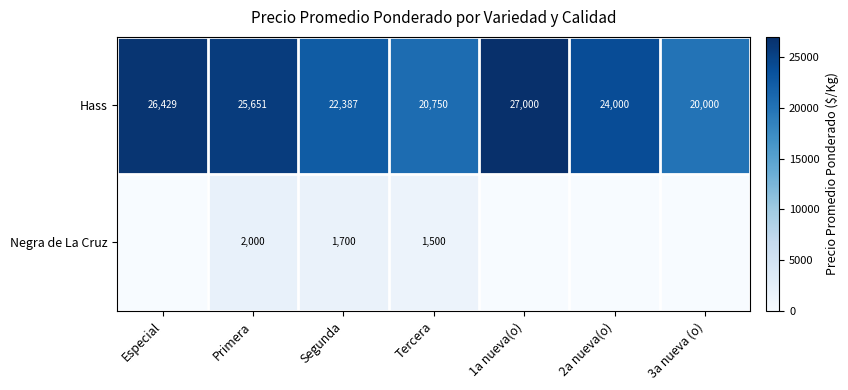

At Tercera, list the series in order from smallest to largest.

Negra de La Cruz, Hass